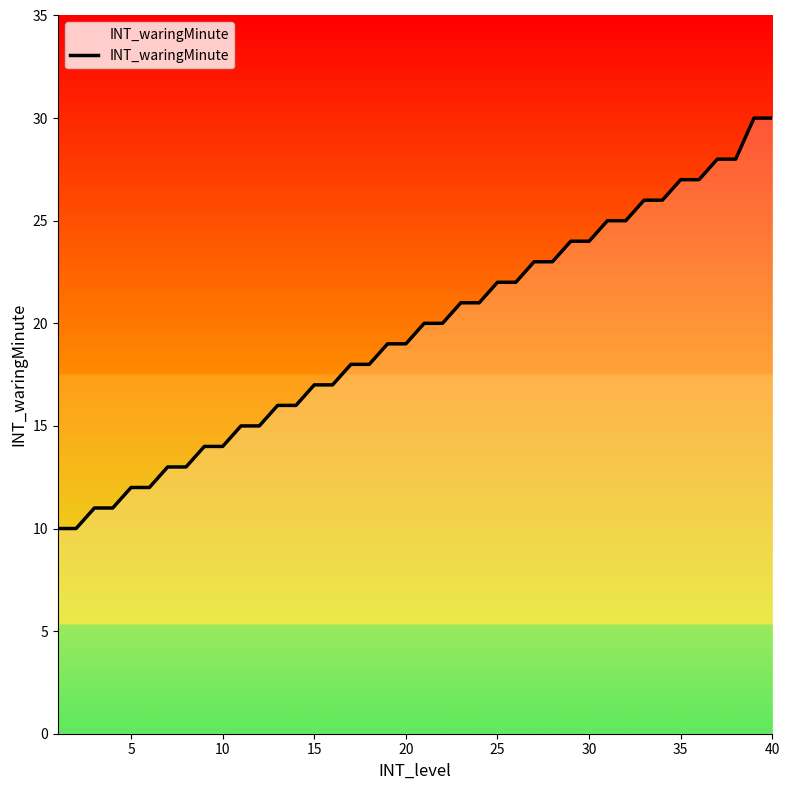

What is the maximum value shown in the chart?

30